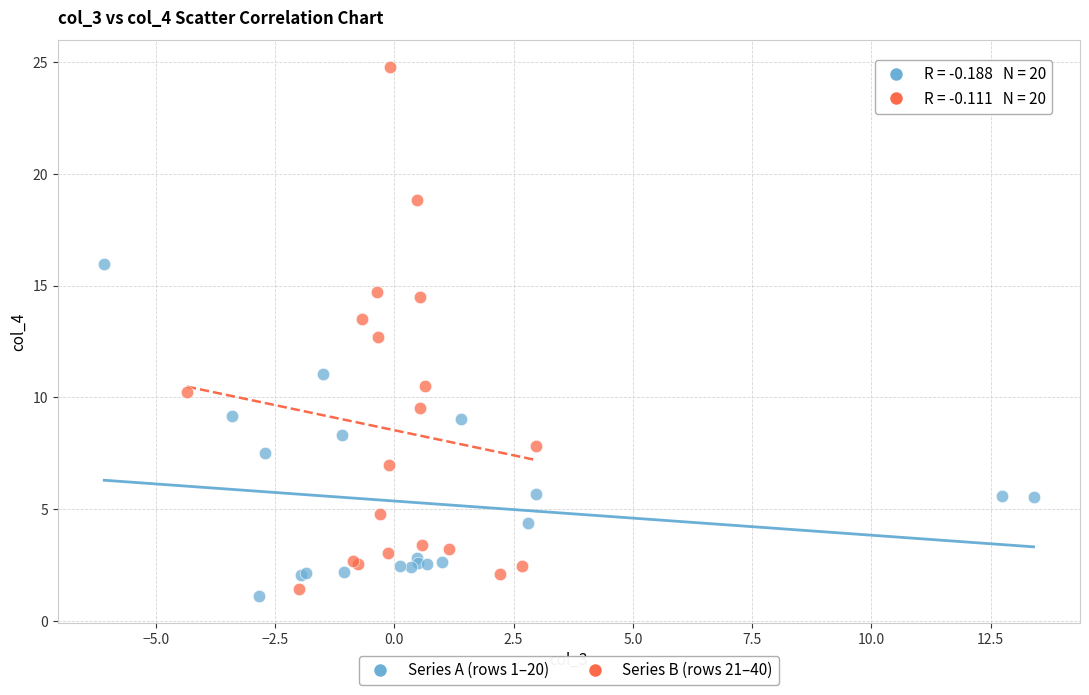

Which series has the largest Y range (max minus min)?

Series B (rows 21–40)